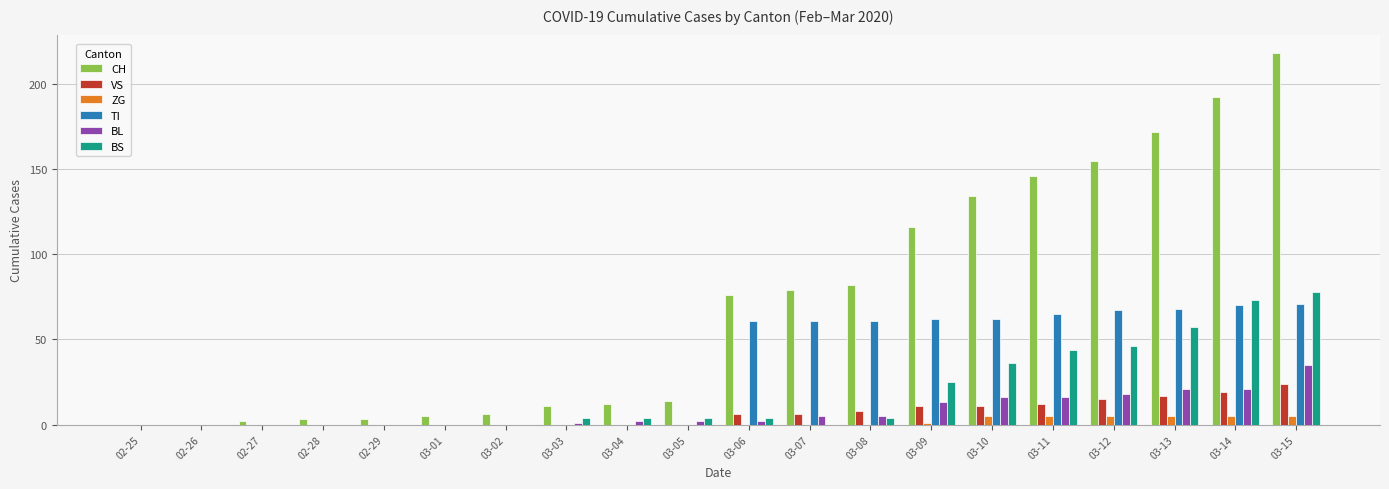

Which series has the largest total across all categories?

CH